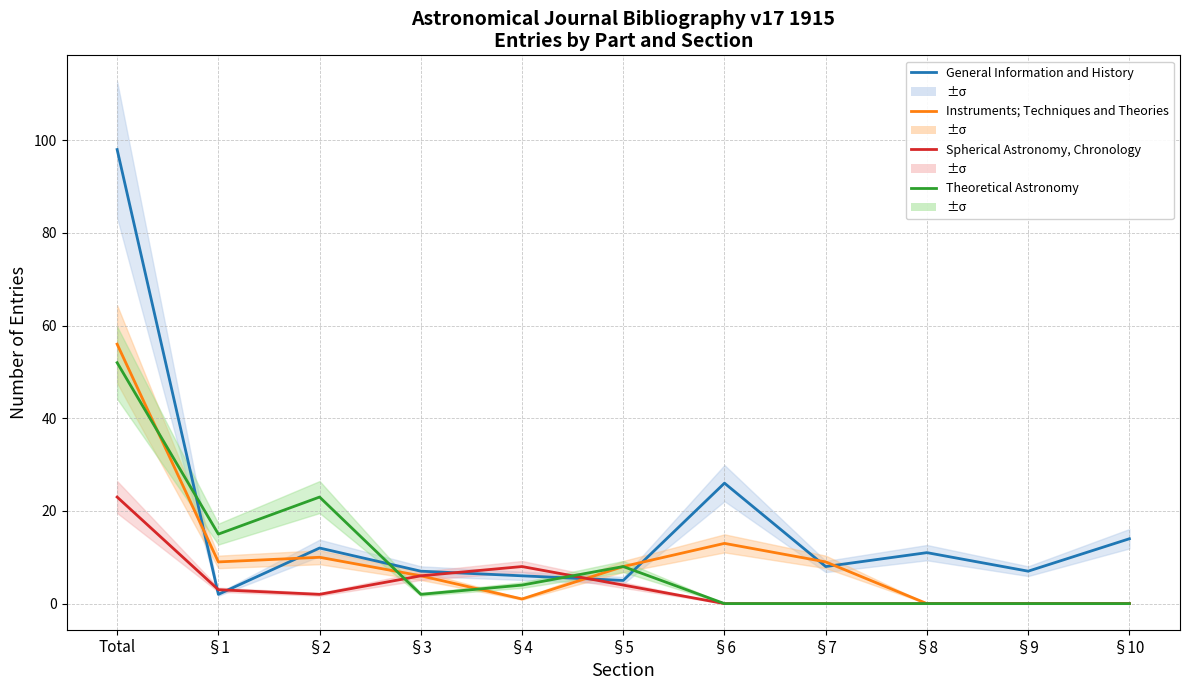

Which series ends up on top after the final intersection of General Information and History and Instruments; Techniques and Theories?

General Information and History